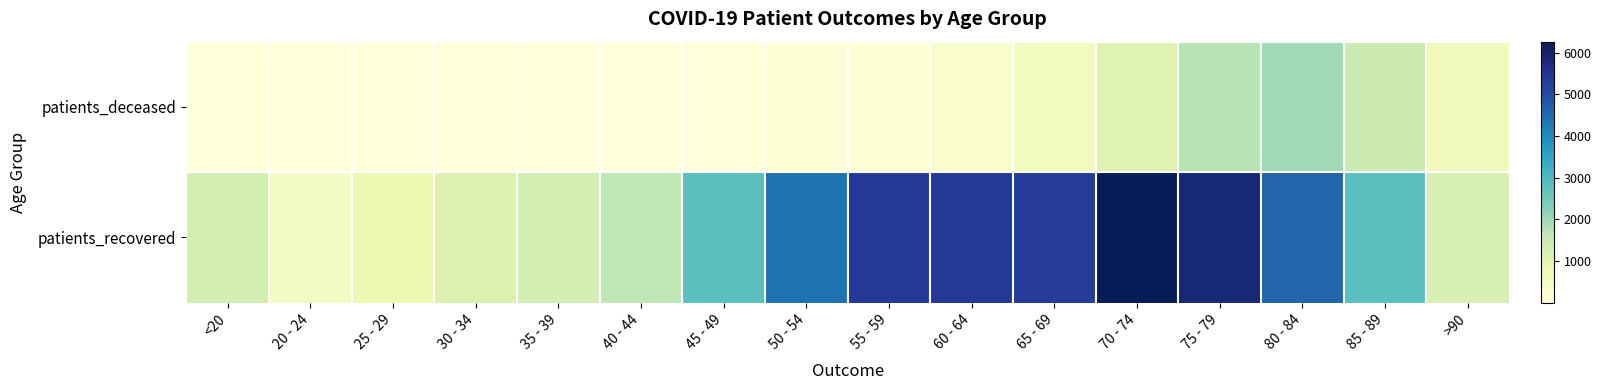

Reading right to left, extract all data points from this chart.

patients_deceased: >90=603	85 - 89=1448	80 - 84=1962	75 - 79=1726	70 - 74=1057	65 - 69=504	60 - 64=242	55 - 59=129	50 - 54=76	45 - 49=25	40 - 44=12	35 - 39=11	30 - 34=10	25 - 29=2	20 - 24=3	<20=6
patients_recovered: >90=1225	85 - 89=2800	80 - 84=4571	75 - 79=5871	70 - 74=6266	65 - 69=5312	60 - 64=5364	55 - 59=5362	50 - 54=4377	45 - 49=2799	40 - 44=1643	35 - 39=1313	30 - 34=1118	25 - 29=755	20 - 24=459	<20=1322